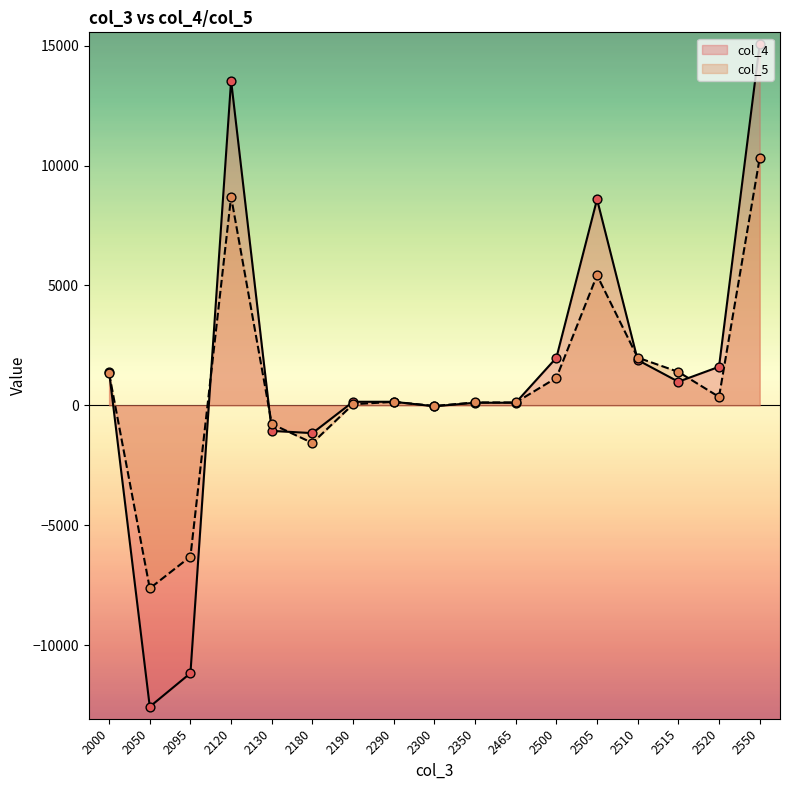

Which series contains the highest Y value?

col_4